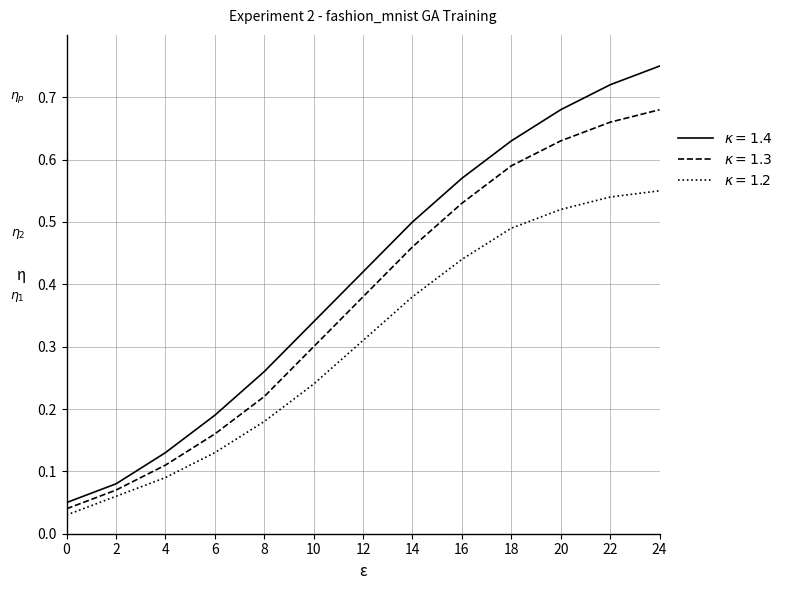

Does the chart display data point markers on the line(s)?

No